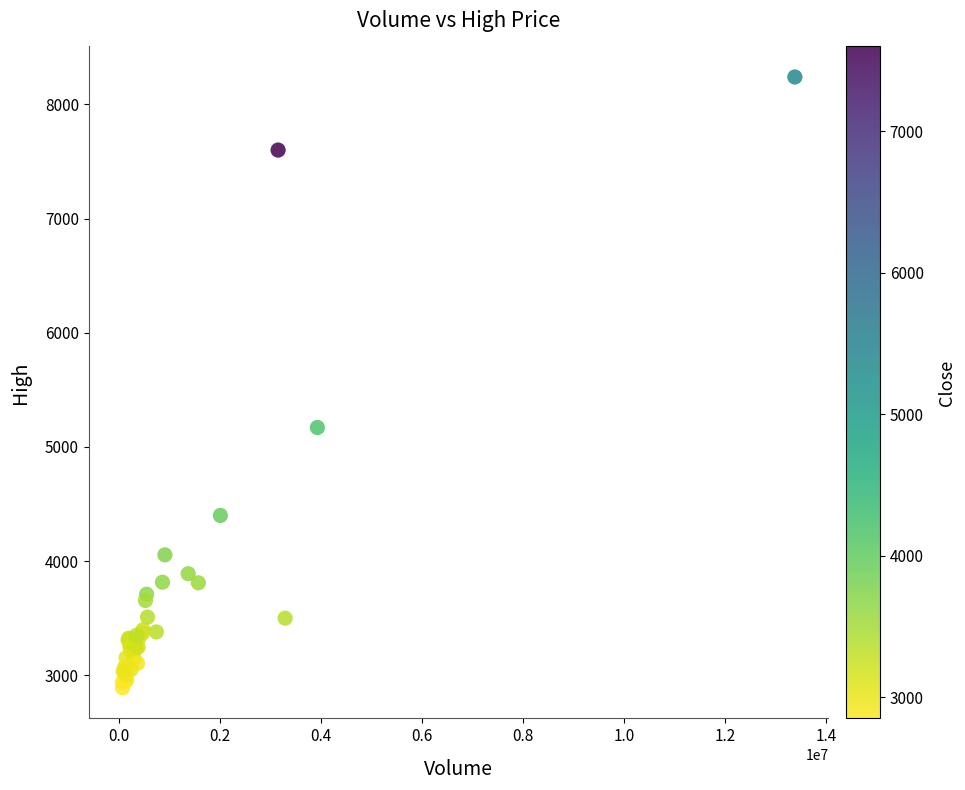

What Y value in the scatter plot is closest to 5565?

5170